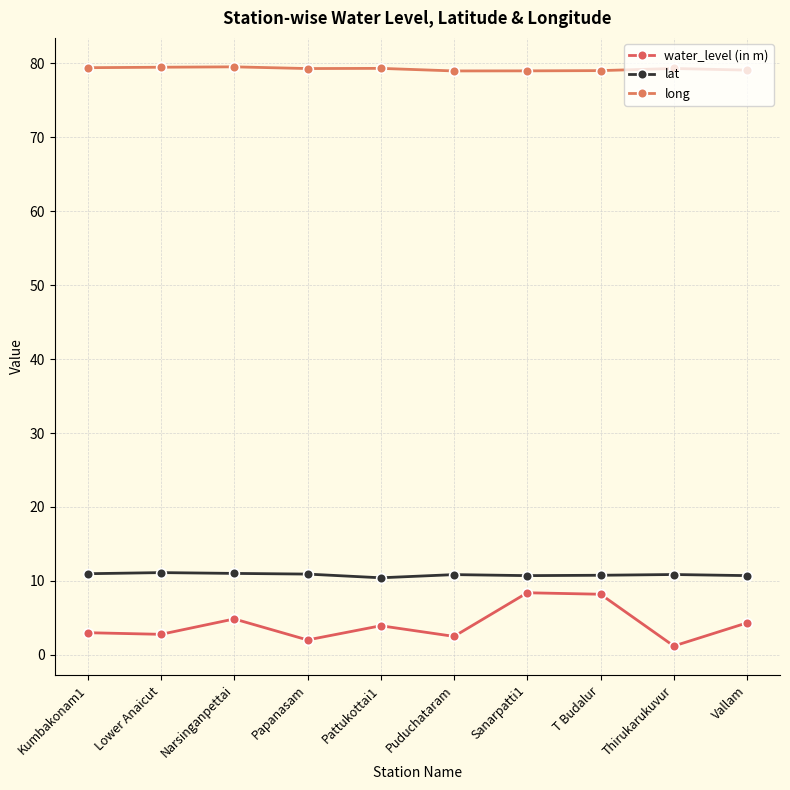

Between Kumbakonam1 and Vallam, which series saw the biggest shift?

water_level (in m)